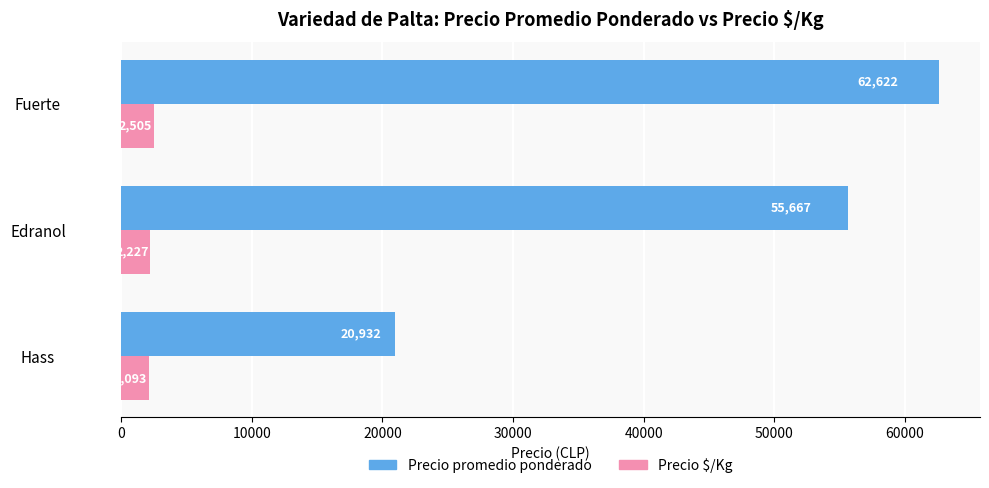

Which series changed the most between Hass and Fuerte?

Precio promedio ponderado